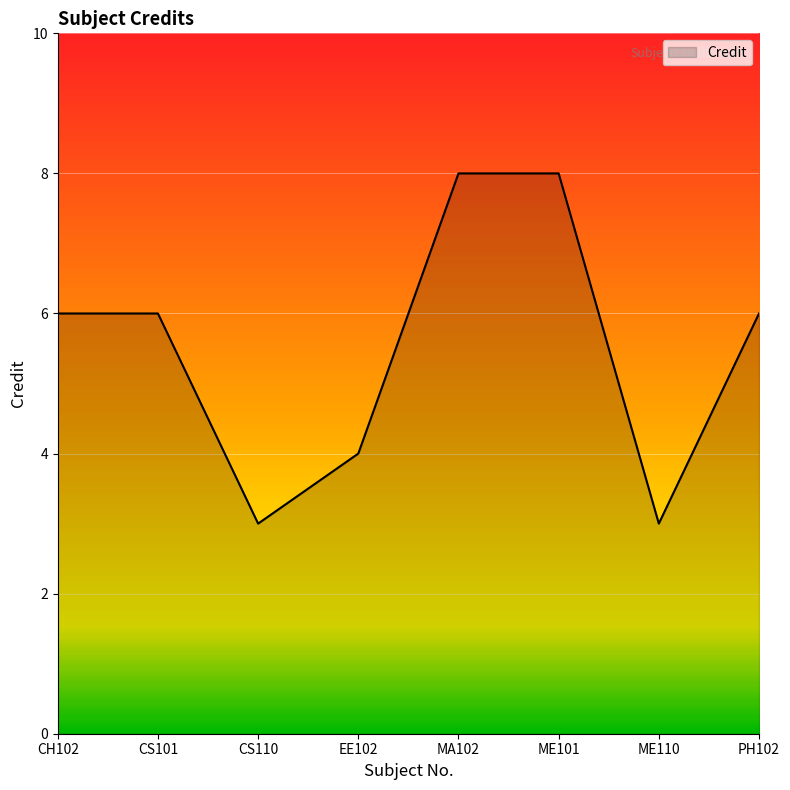

At which category does the data reach its first local valley?

CS110